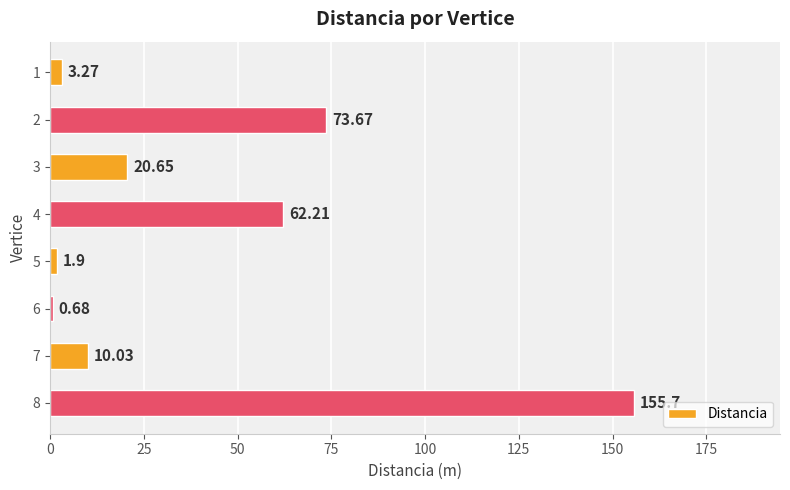

Rank the categories by value from lowest to highest.

6, 5, 1, 7, 3, 4, 2, 8